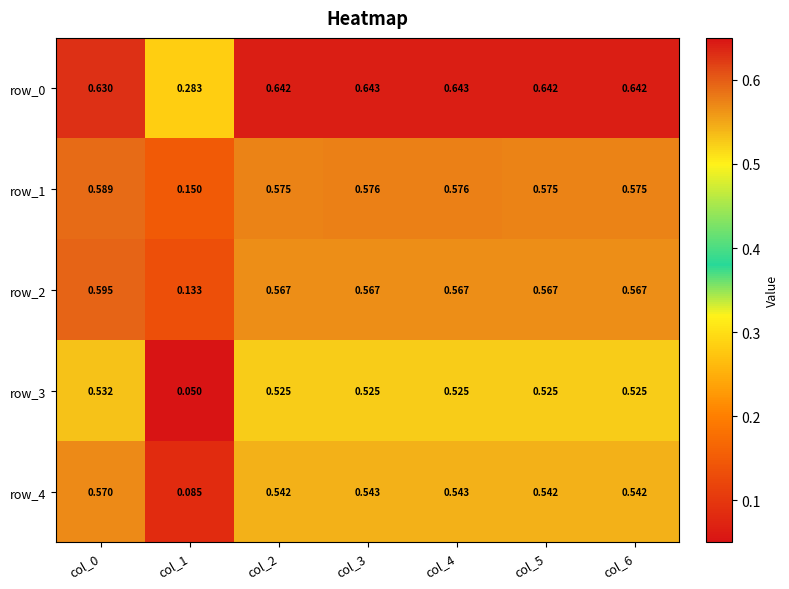

How many series are shown in this chart?

5